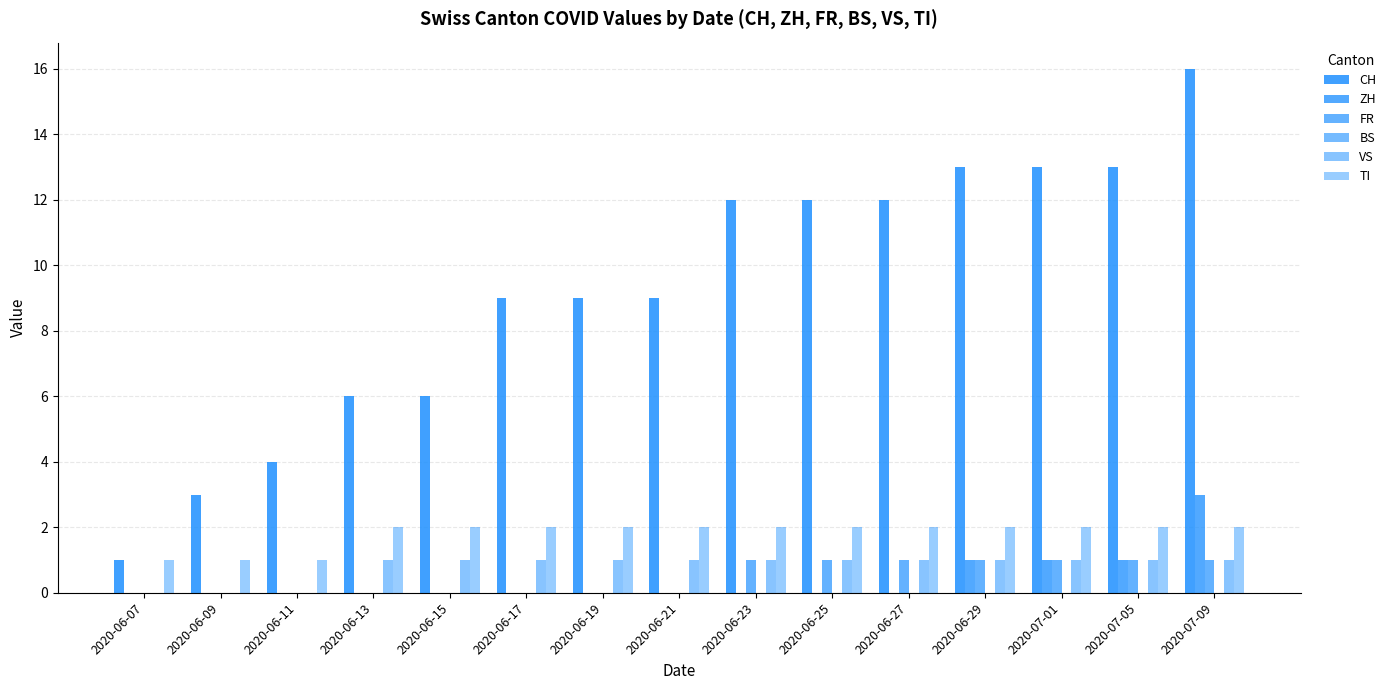

What is the label of the 8th bar from the left?

2020-06-21